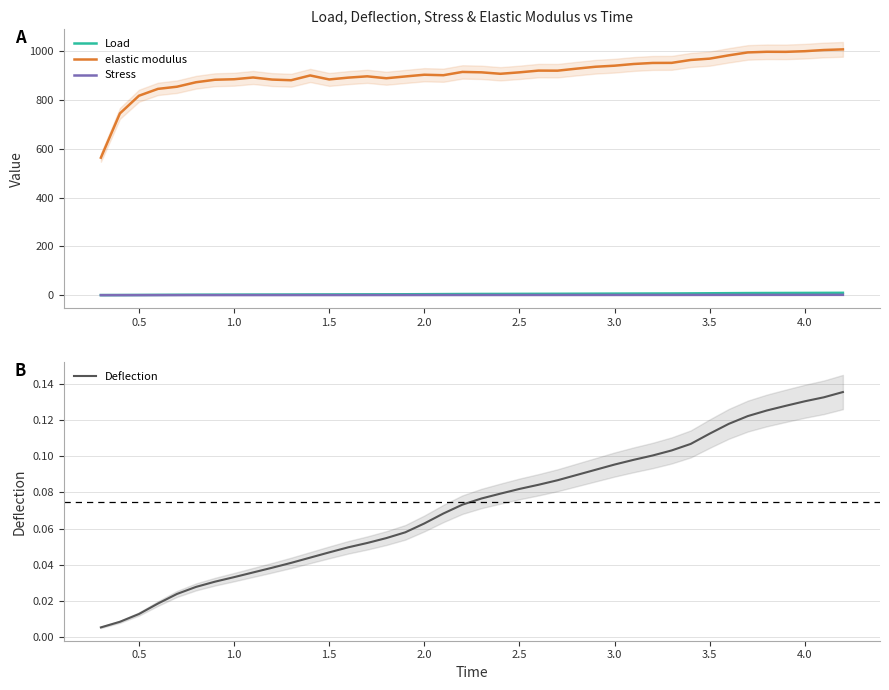

At how many categories does at least one series exceed 87?

40